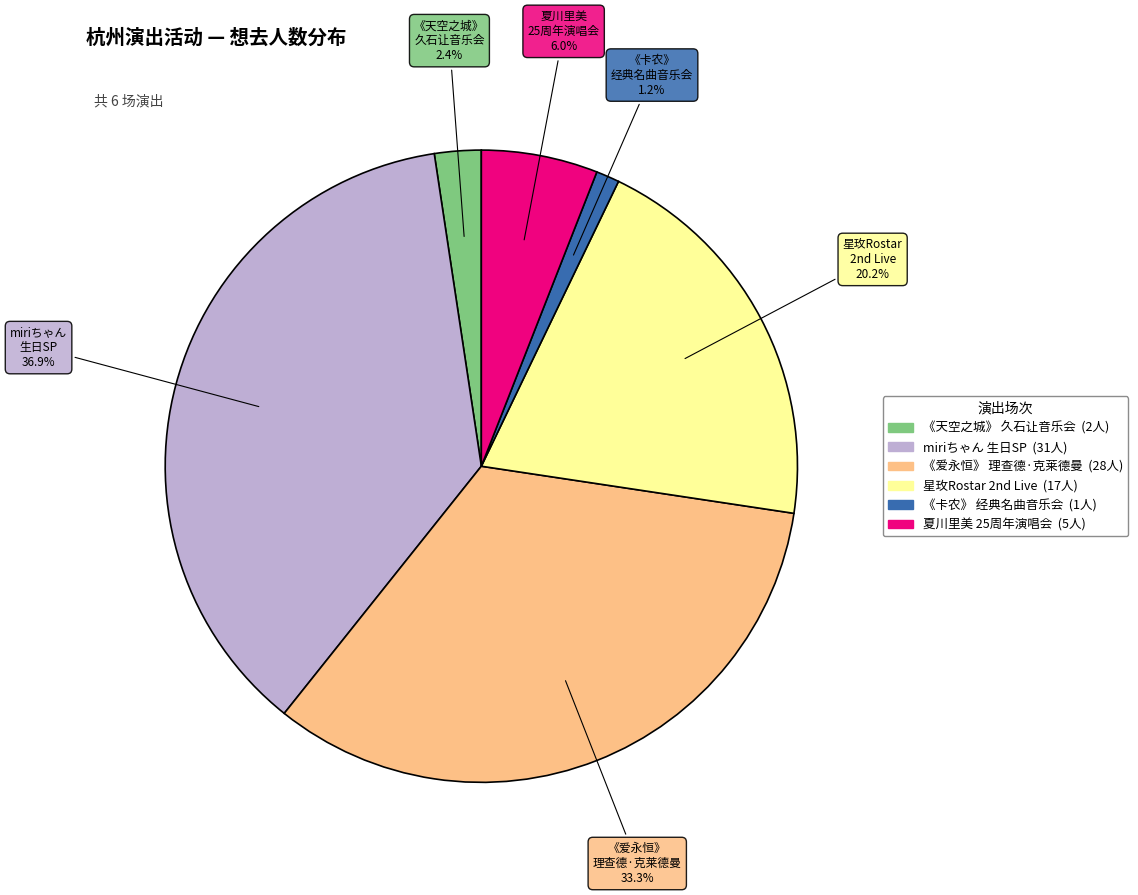

Is 《爱永恒》 理查德·克莱德曼 the majority of the pie?

No